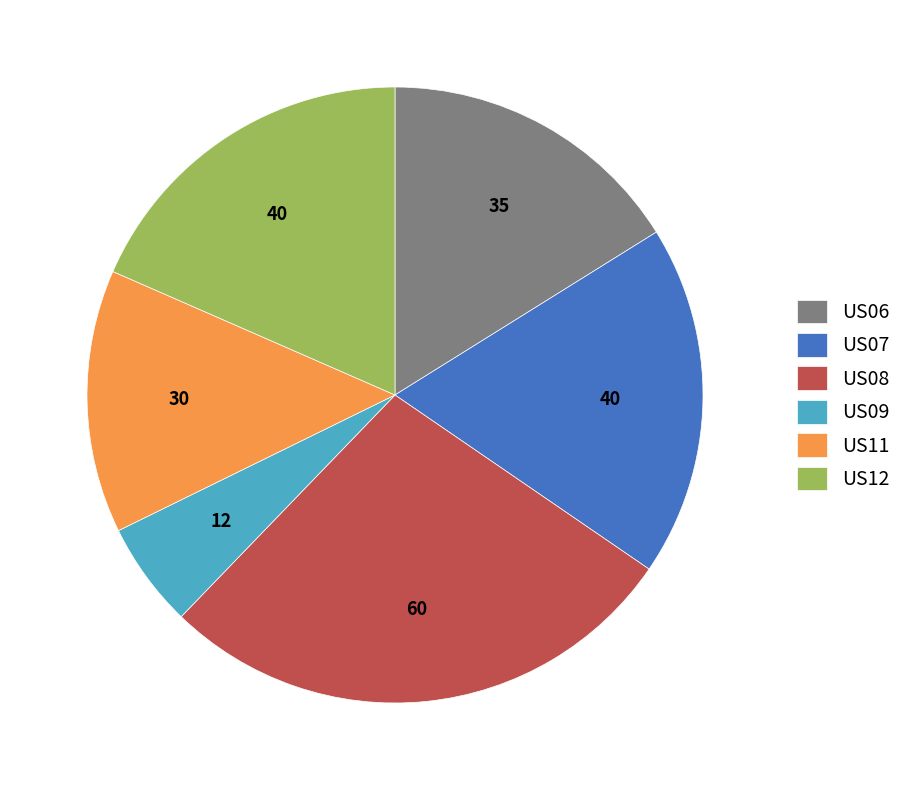

Do US07 and US09 together represent more than half of the pie?

No